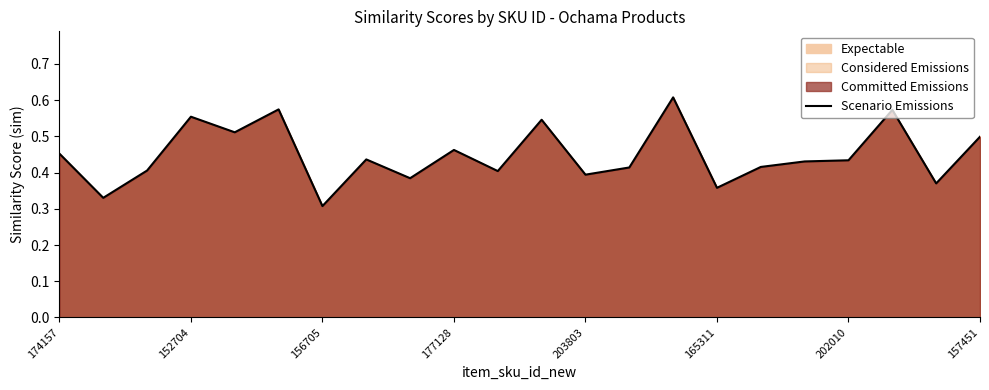

How many data points does each series have?

22